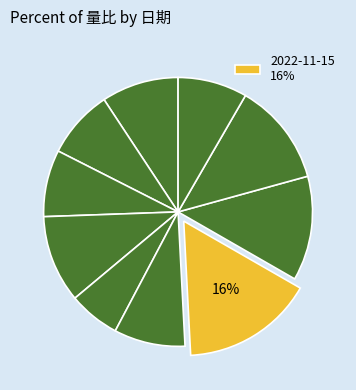

Rank the categories by value from highest to lowest.

2022-11-15, 2022-11-14, 2022-11-11, 2022-11-18, 2022-11-23, 2022-11-16, 2022-11-10, 2022-11-22, 2022-11-21, 2022-11-17